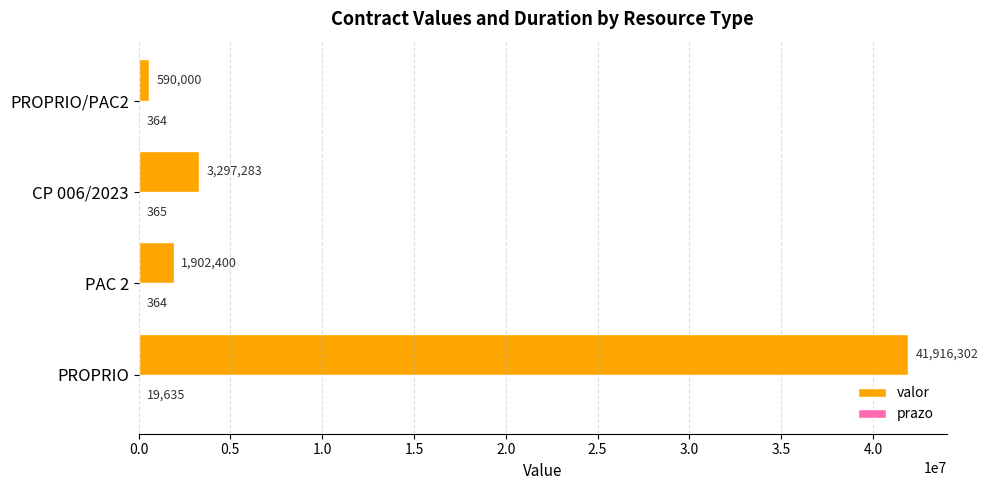

Read the valor value at PROPRIO/PAC2.

590000.0